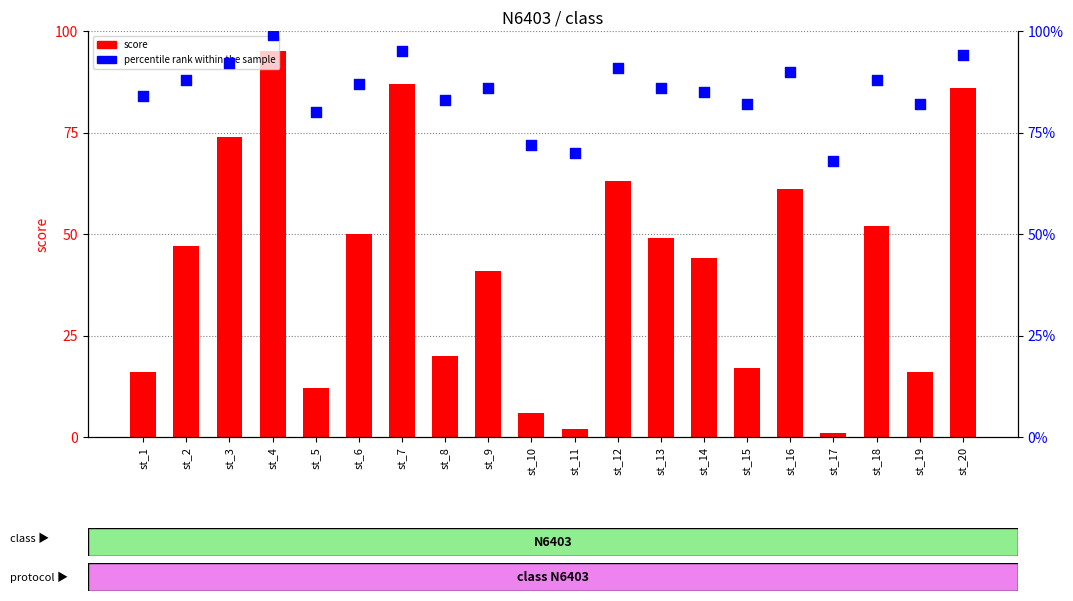

Which series contains the lowest Y value?

score